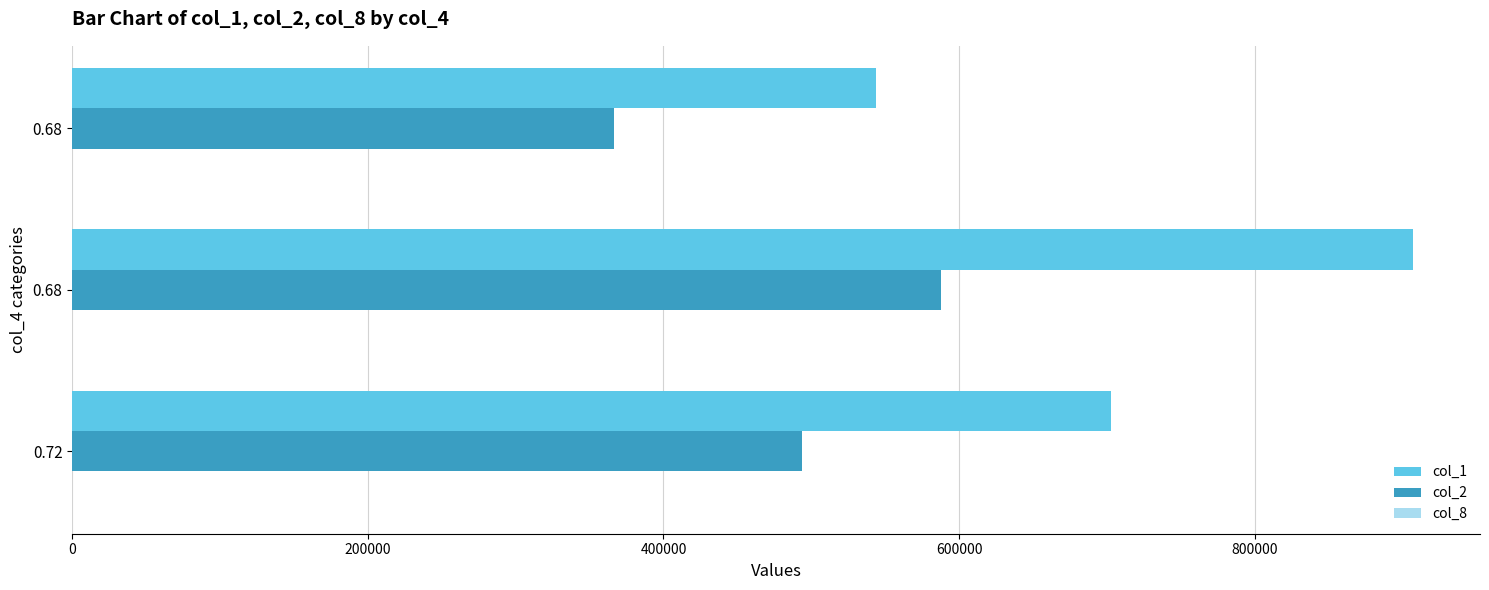

How many series are shown in this chart?

3